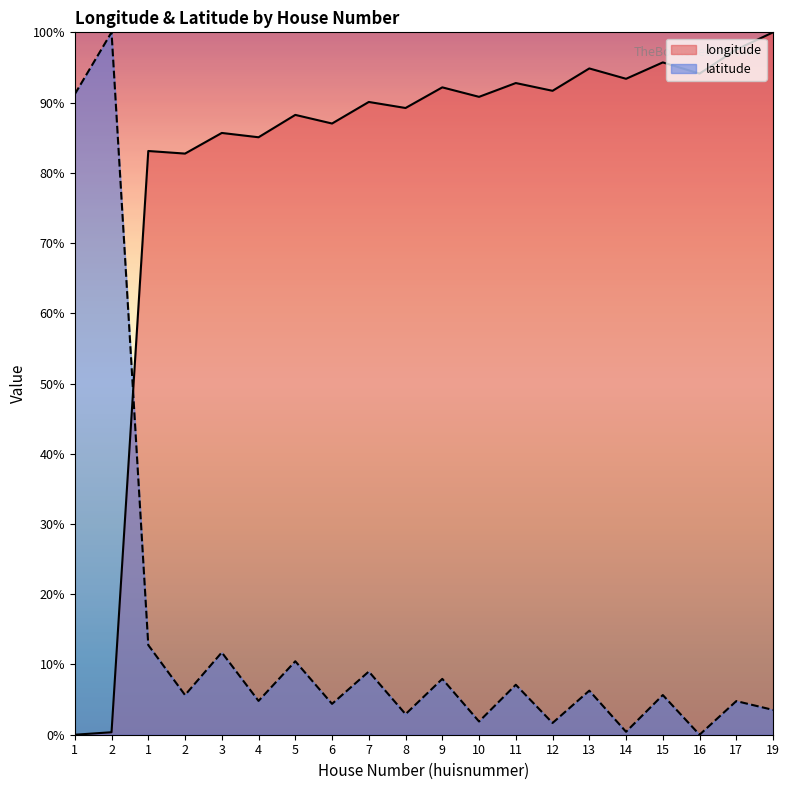

At which category does longitude reach its first local peak?

1